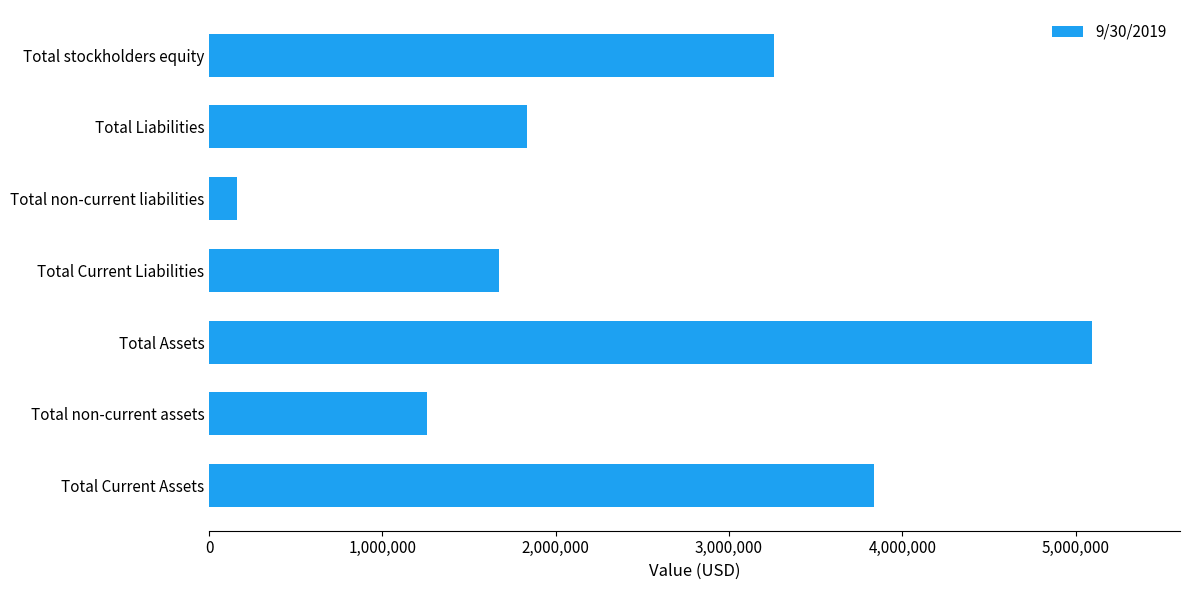

What is the smallest value displayed?

158546